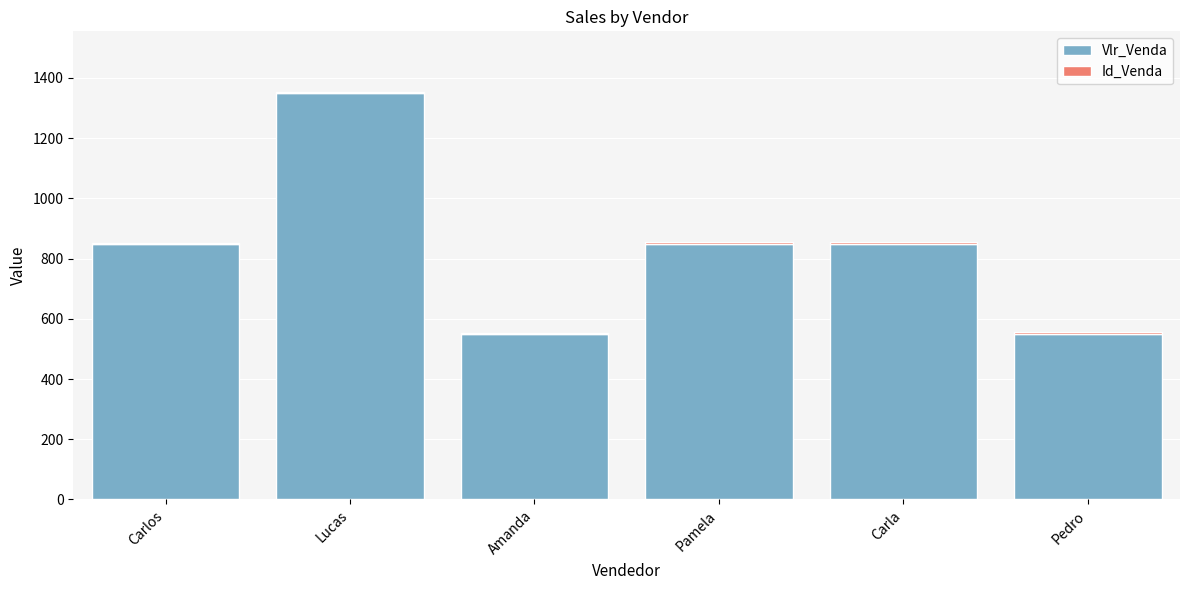

True or false: Vlr_Venda has a value of 550 at Amanda.

True